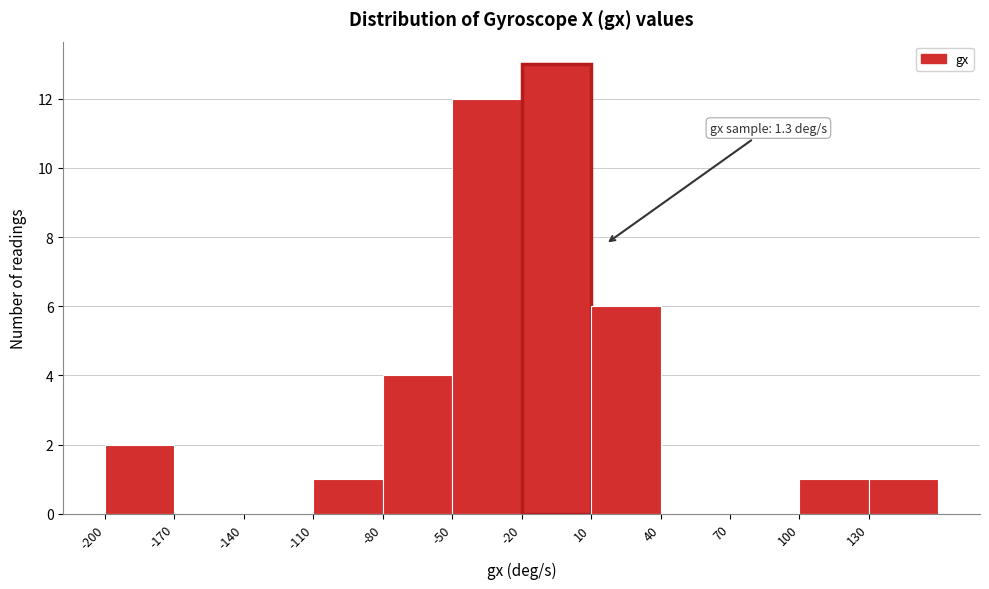

Over which range of the x-axis is the bar tallest?

-20 to 10